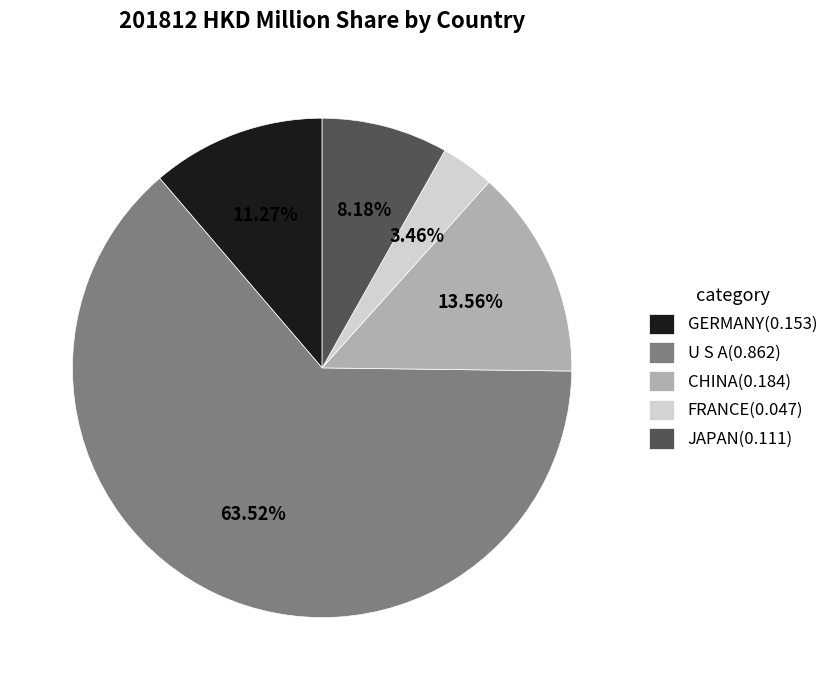

How many segments does this pie chart have?

5